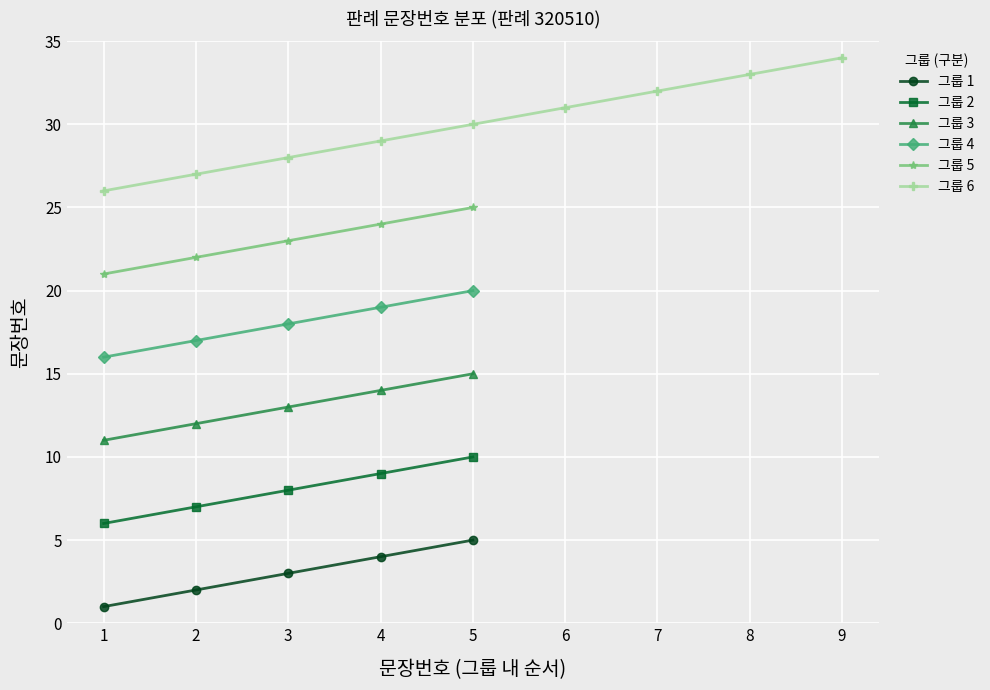

Where is the data nearest to the value 17?

17